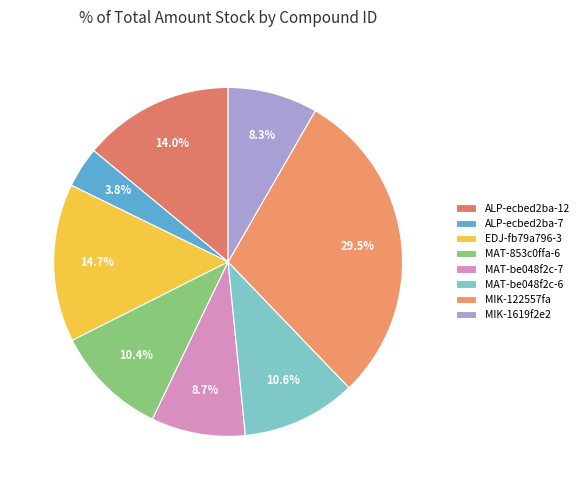

How many slices are in this pie chart?

8